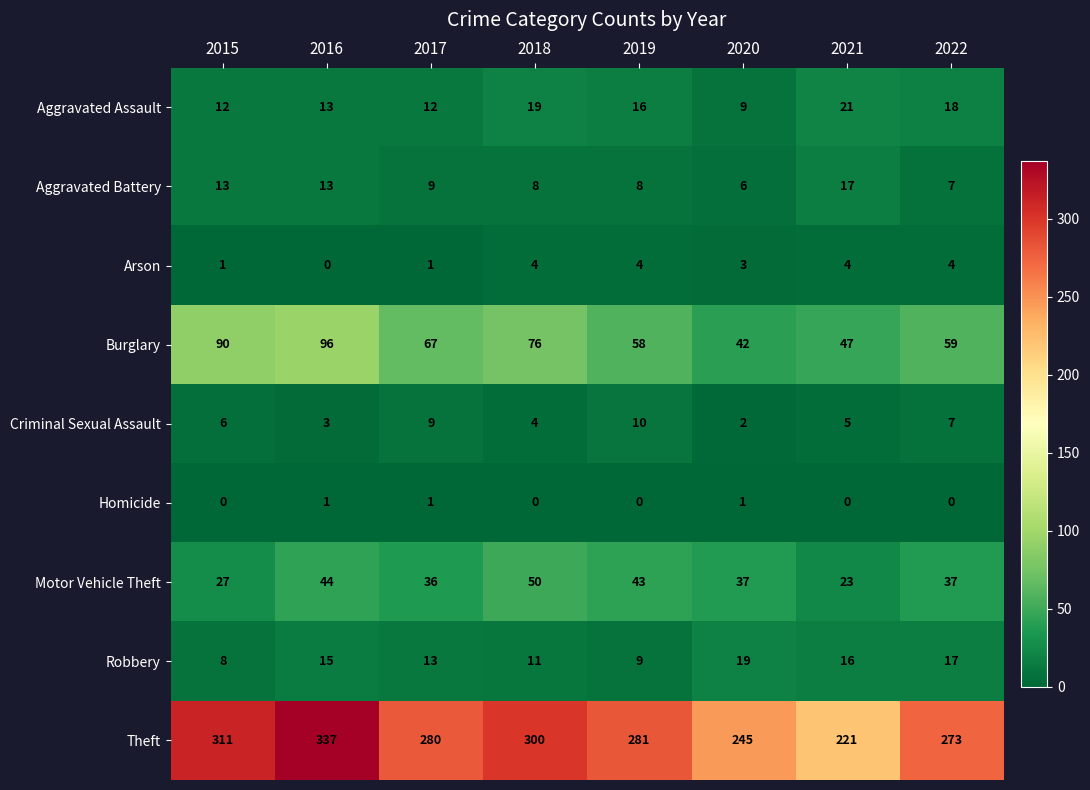

Between 2016 and 2019, which series saw the biggest shift?

Theft